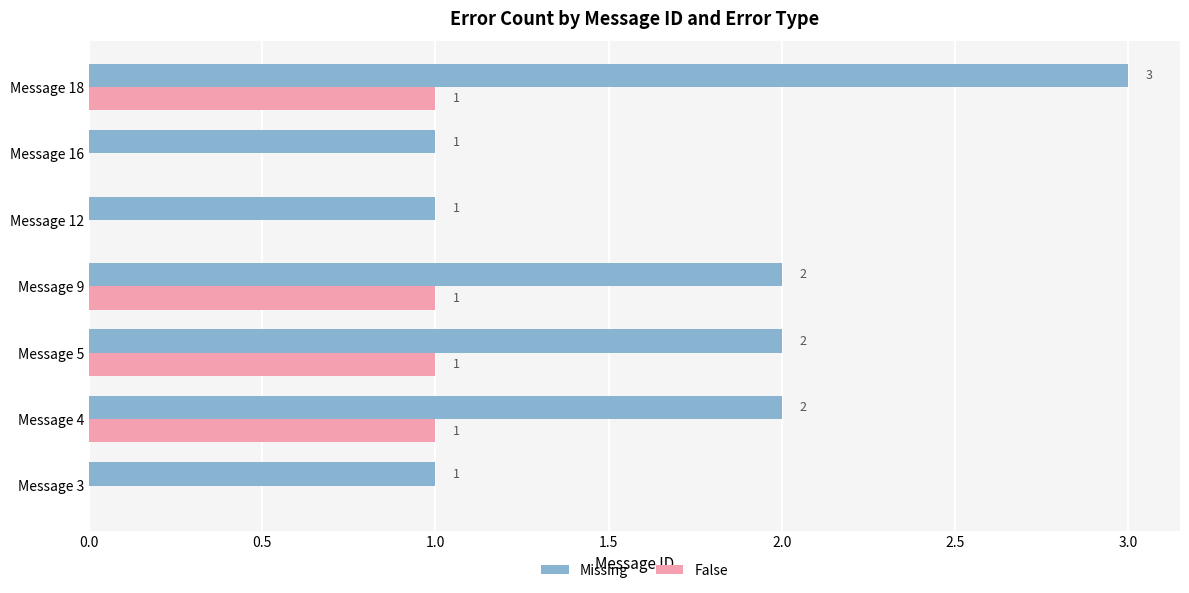

Which series has the largest total across all categories?

Missing